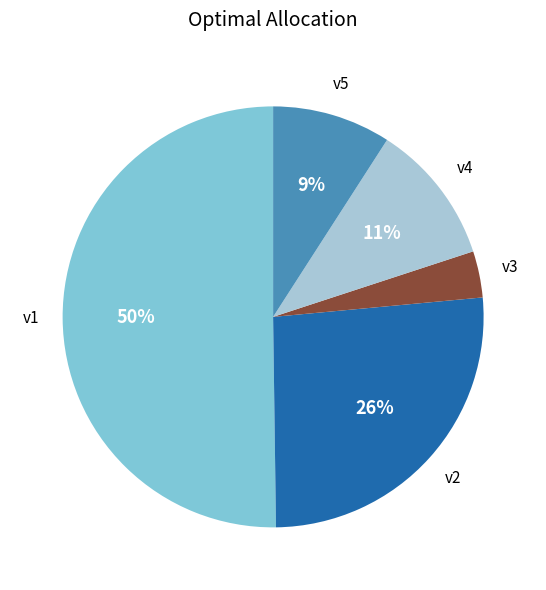

To the nearest percent, what is the average slice percentage?

20%